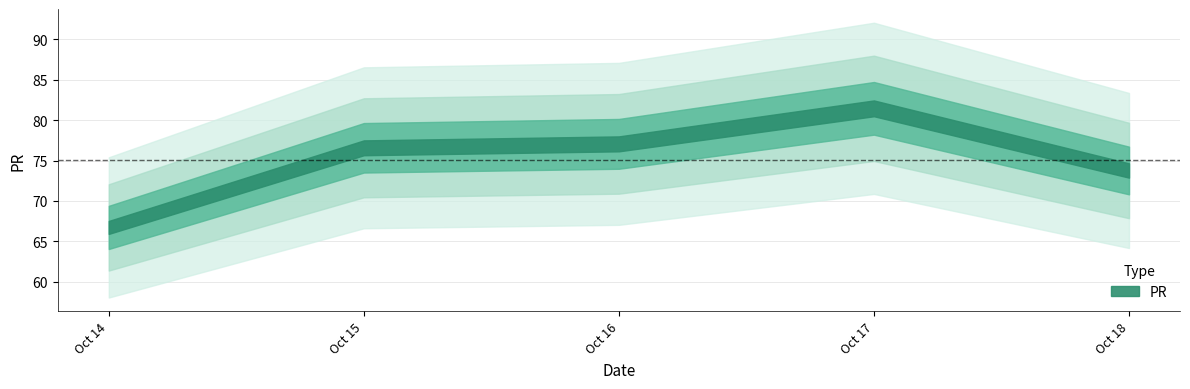

What is the ratio of the value at 2019-10-14 to the value at 2019-10-18?

0.9